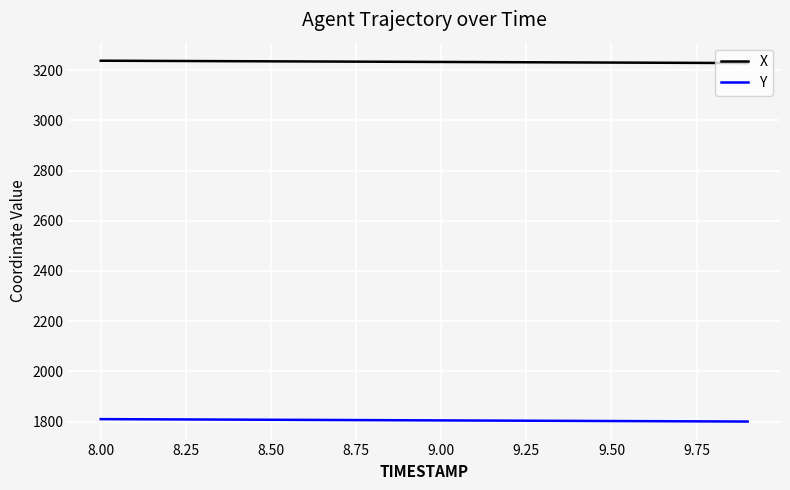

Rank the series by their maximum value, from highest to lowest.

X, Y